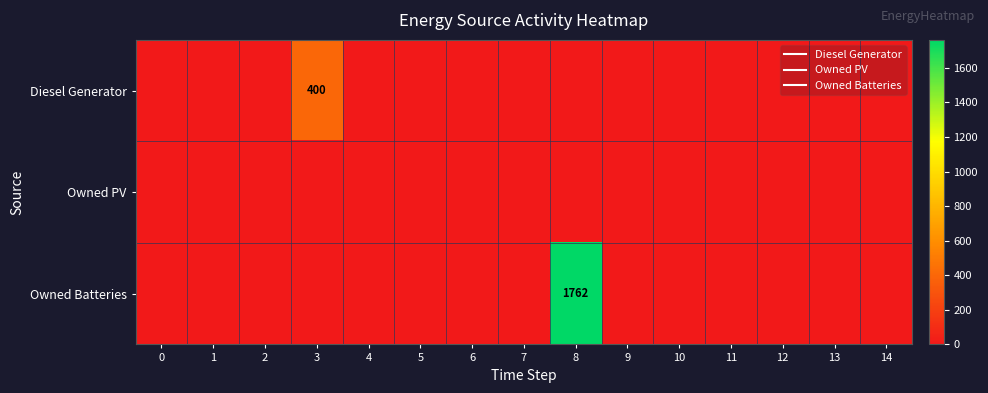

Between 1 and 5, which series saw the biggest shift?

Diesel Generator